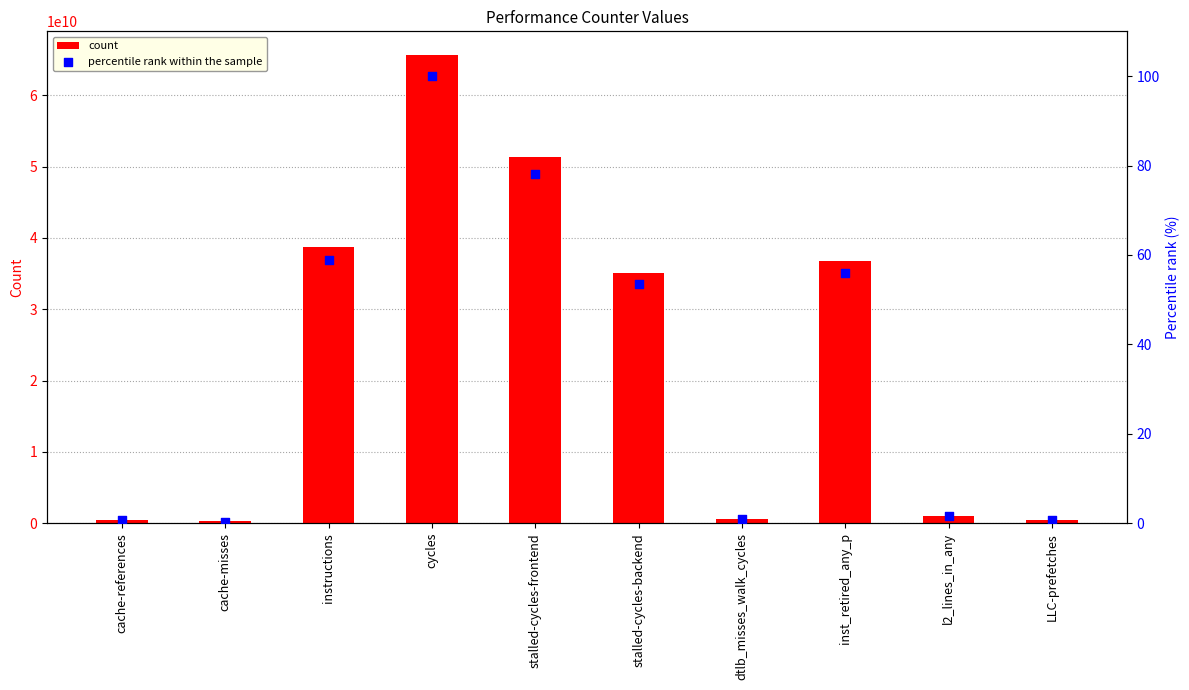

What is the total value across all series at cache-misses?

254685427.4